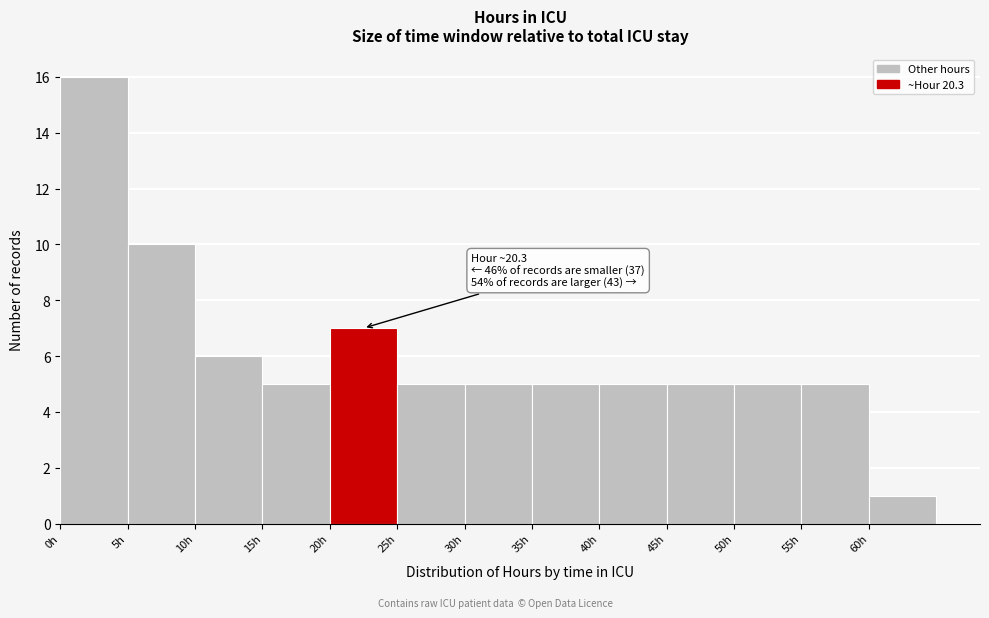

Which range on the x-axis has the tallest bar?

0 to 5